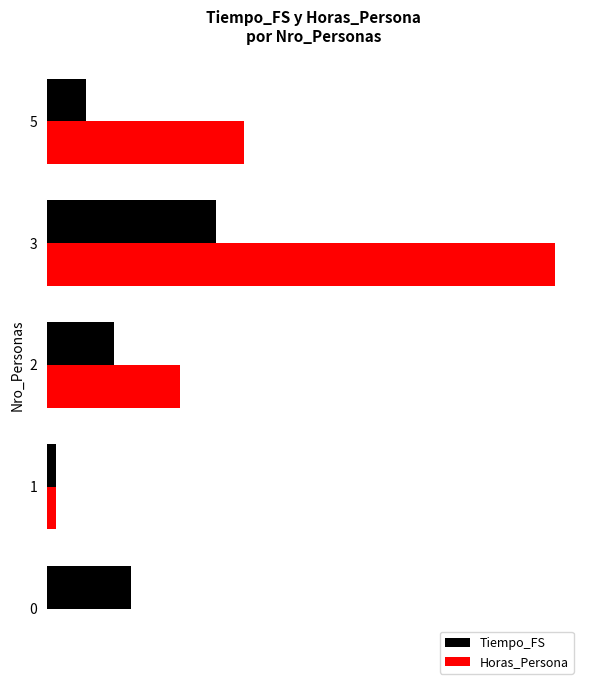

What are all the series names shown in the legend?

Tiempo_FS, Horas_Persona